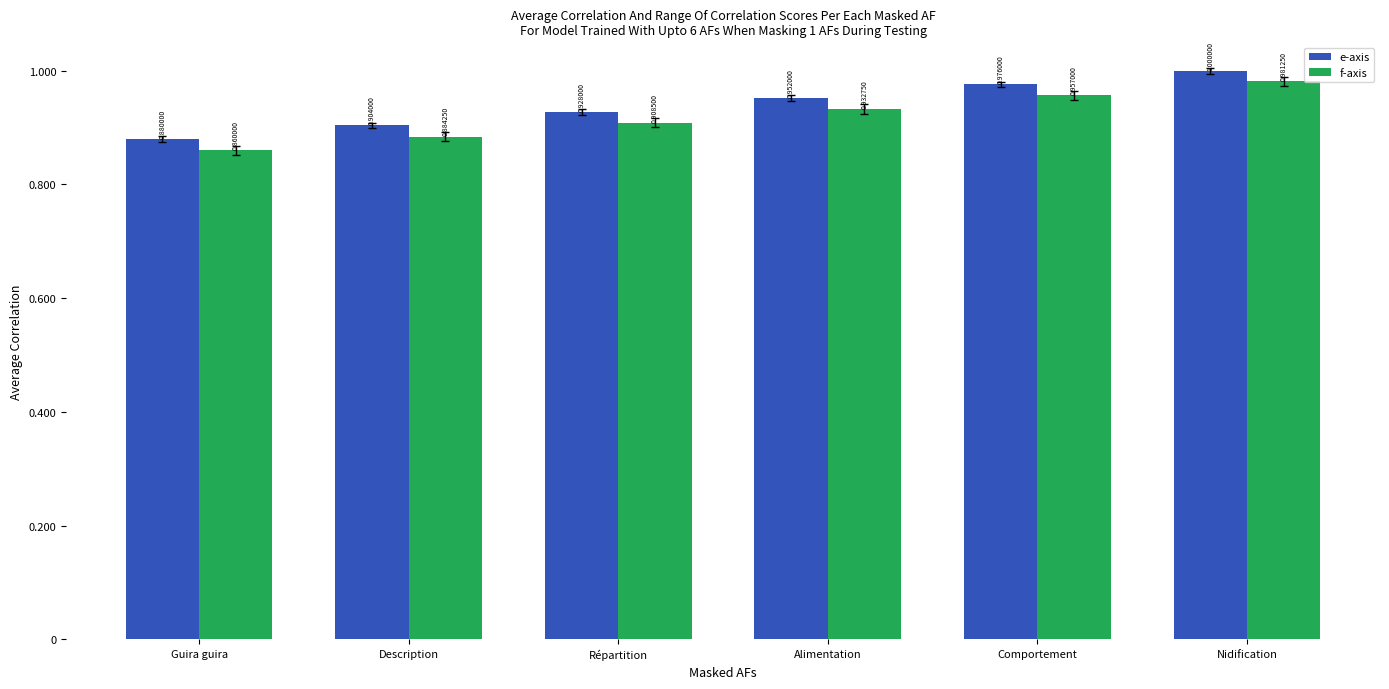

What is the difference between the maximum and minimum values in the f-axis series?

0.1